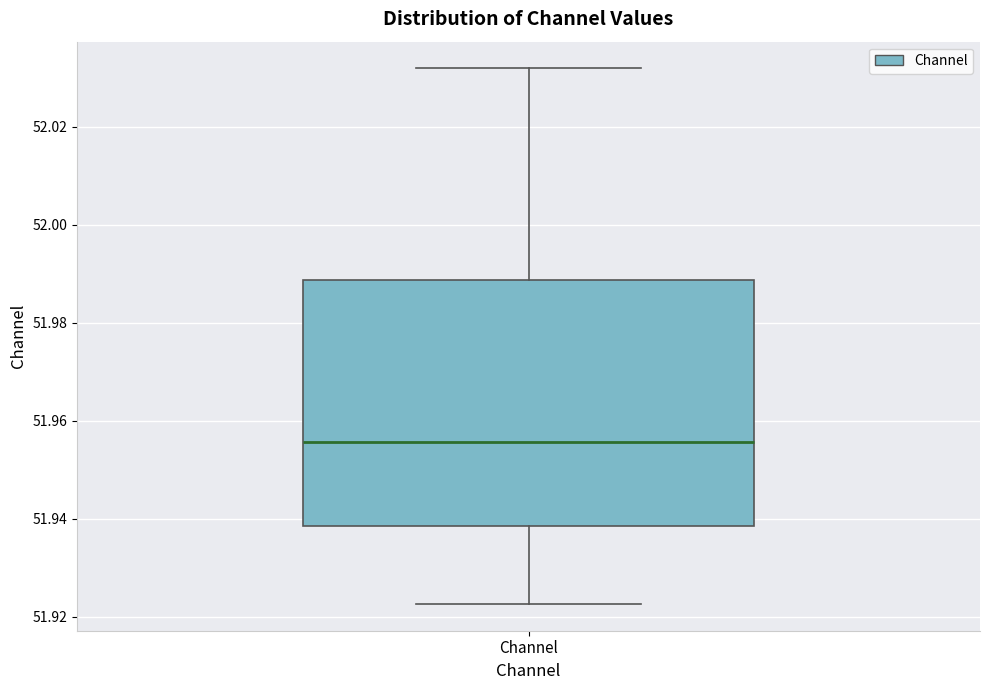

Read this box plot against the y-axis: the position of the median line, the range covered by the box, and the ends of both whiskers. The values are not printed on the chart, so give them approximately, as read against the axis.

median 51.956, box 51.938 to 51.988, whiskers 51.922 to 52.032